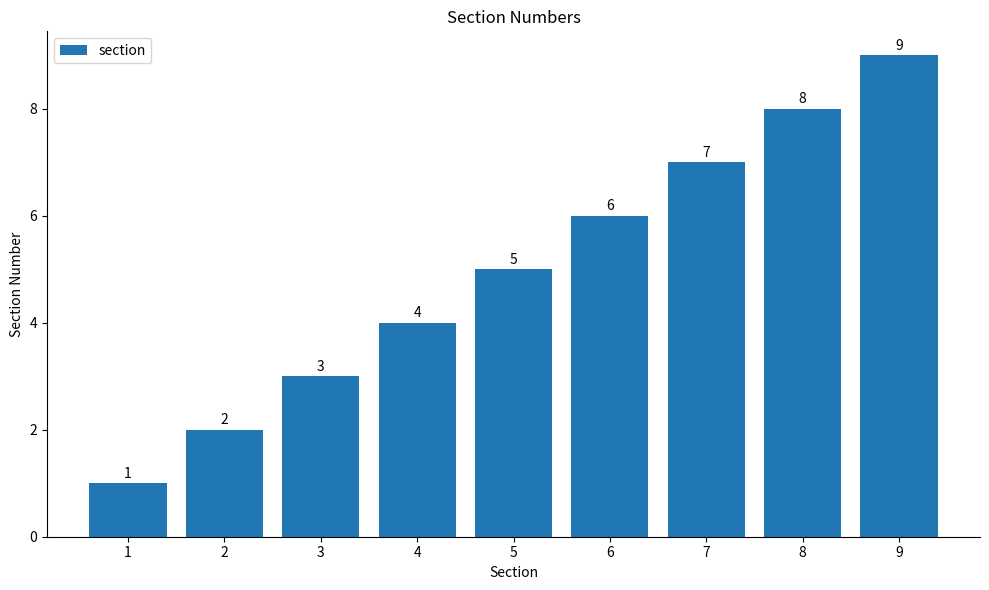

What is the smallest value displayed?

1